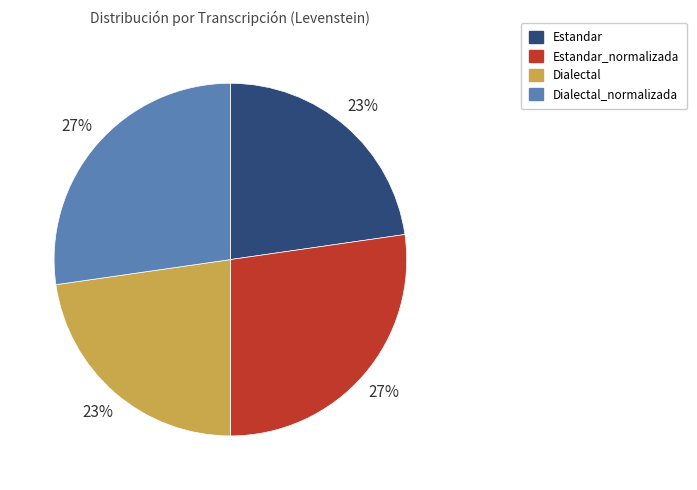

True or false: Dialectal_normalizada accounts for 27% of the total.

True